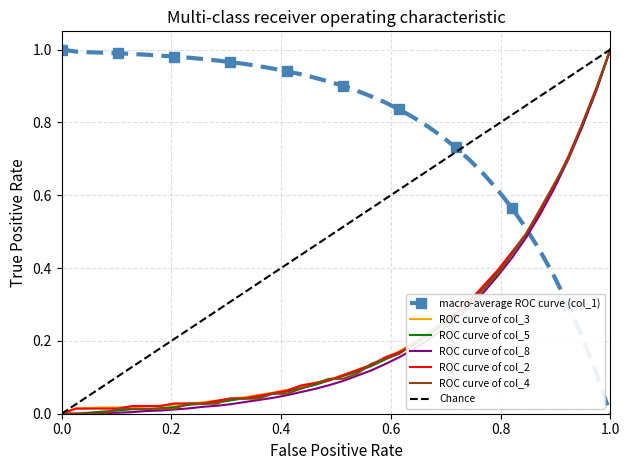

True or false: macro-average ROC curve (col_1) and ROC curve of col_2 intersect in this chart.

True